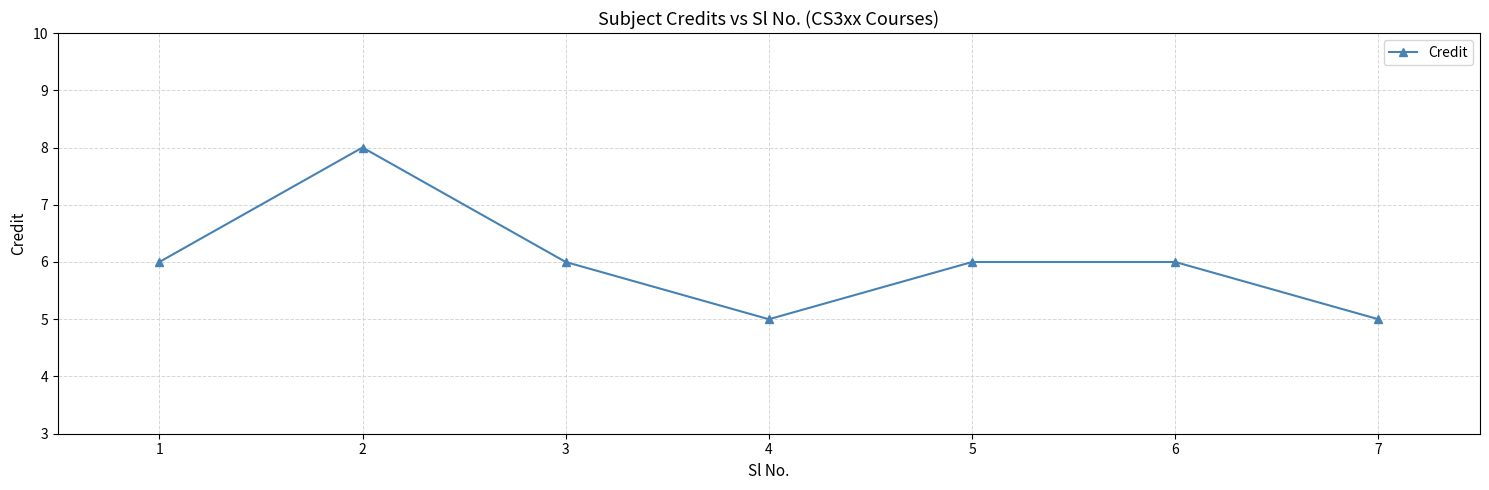

Reading right to left, list all the values displayed in this chart.

5	6	6	5	6	8	6